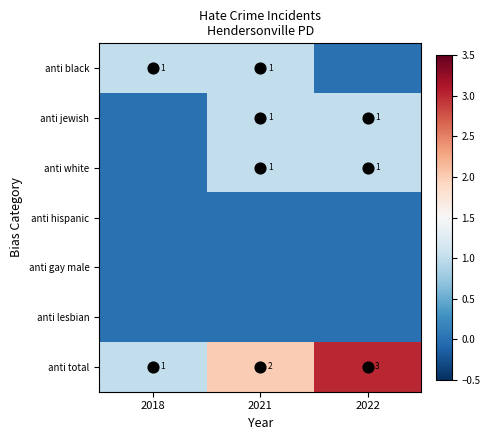

Which category has the lowest value across all series?

2022